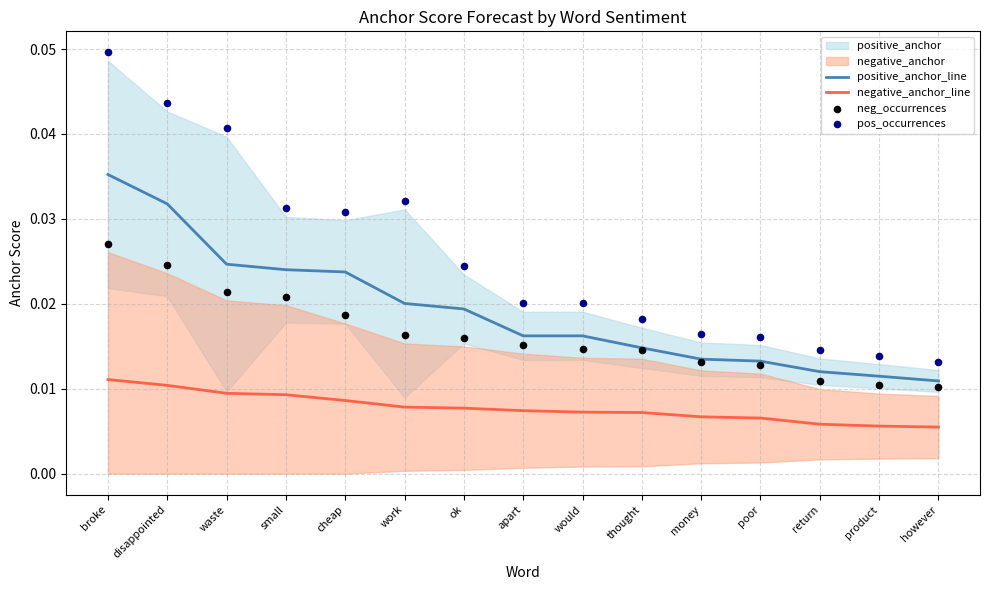

Which series has the largest total across all categories?

pos_occurrences